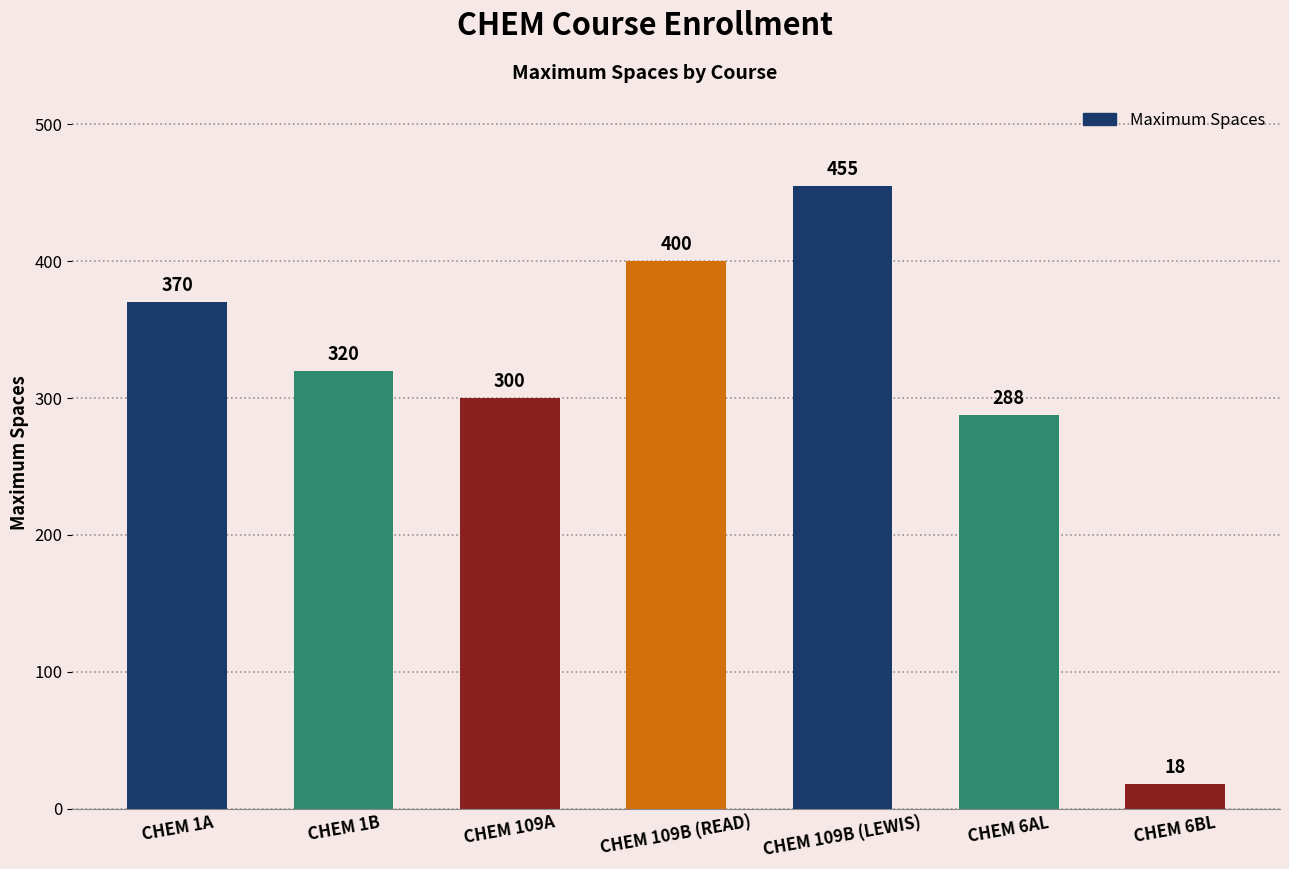

What is the value of the 1st bar from the left?

370